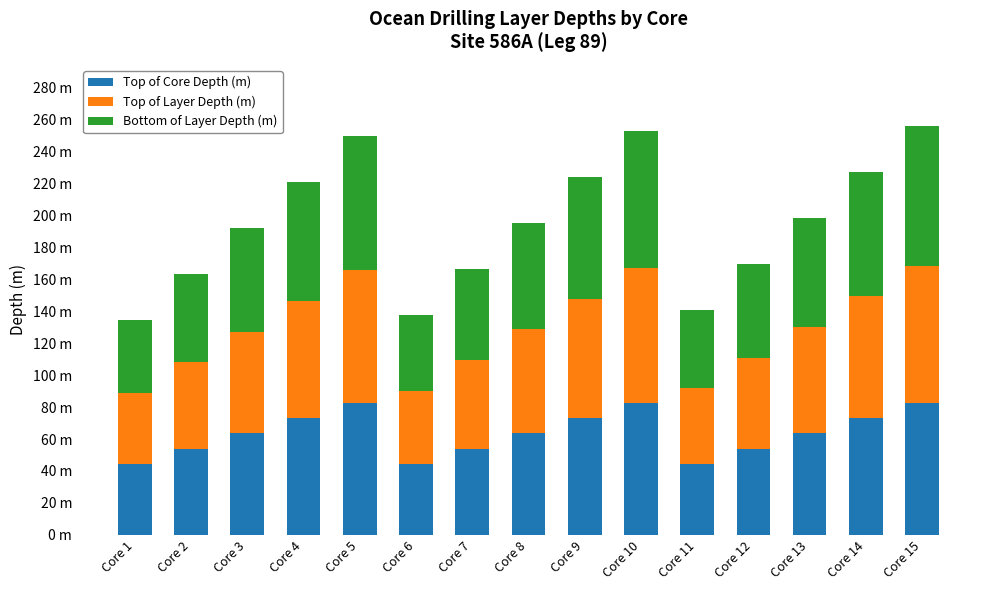

List the labels in order of Top of Core Depth (m) value, smallest first.

Core 1, Core 6, Core 11, Core 2, Core 7, Core 12, Core 3, Core 8, Core 13, Core 4, Core 9, Core 14, Core 5, Core 10, Core 15